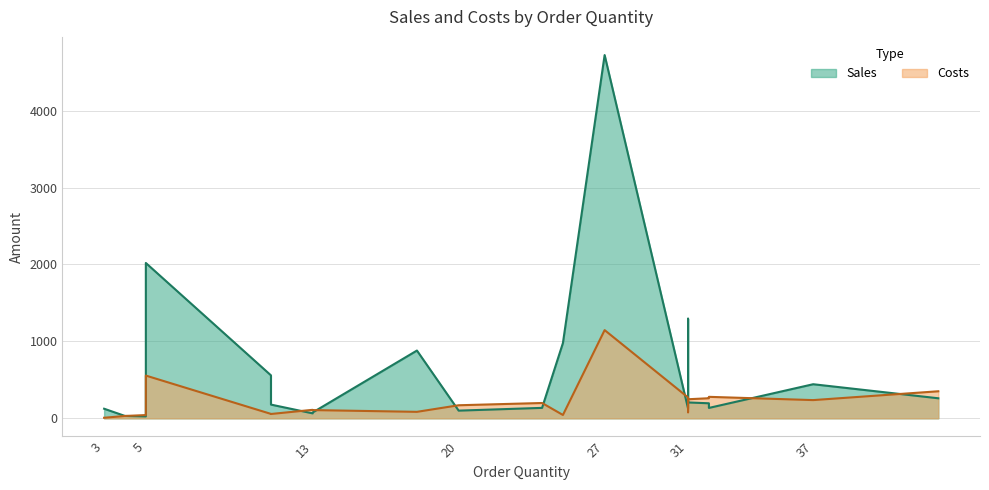

Which category has the lowest value across all series?

3